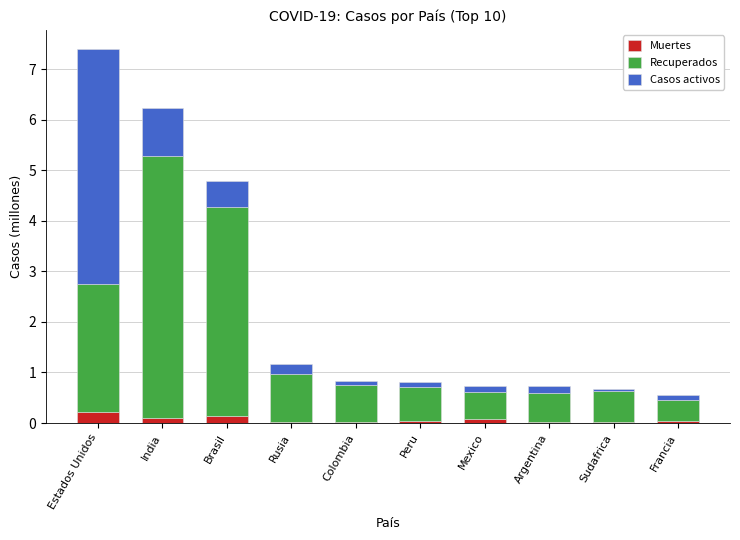

At which category is the sum across all series the highest?

Estados Unidos